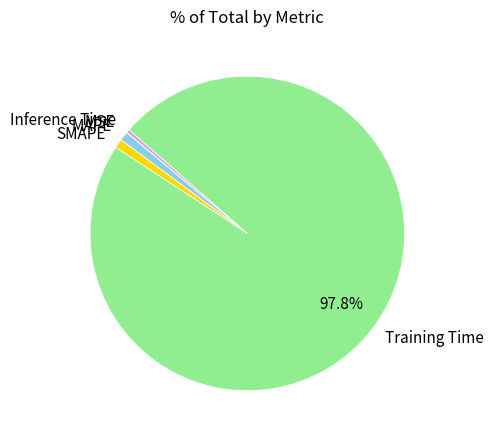

Combined, do Training Time and Inference Time account for over 50%?

Yes